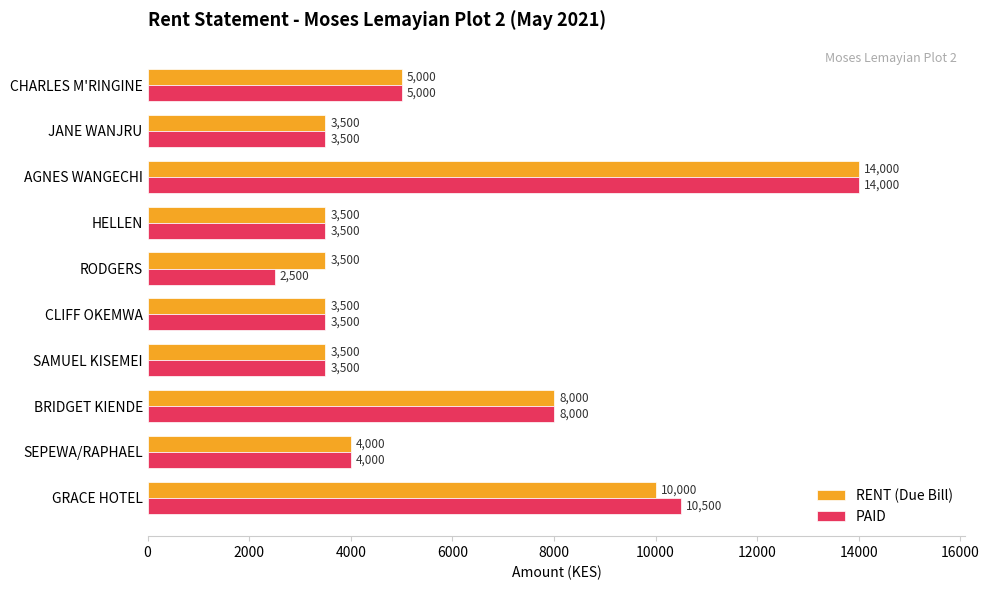

Count the number of categories in the chart.

10